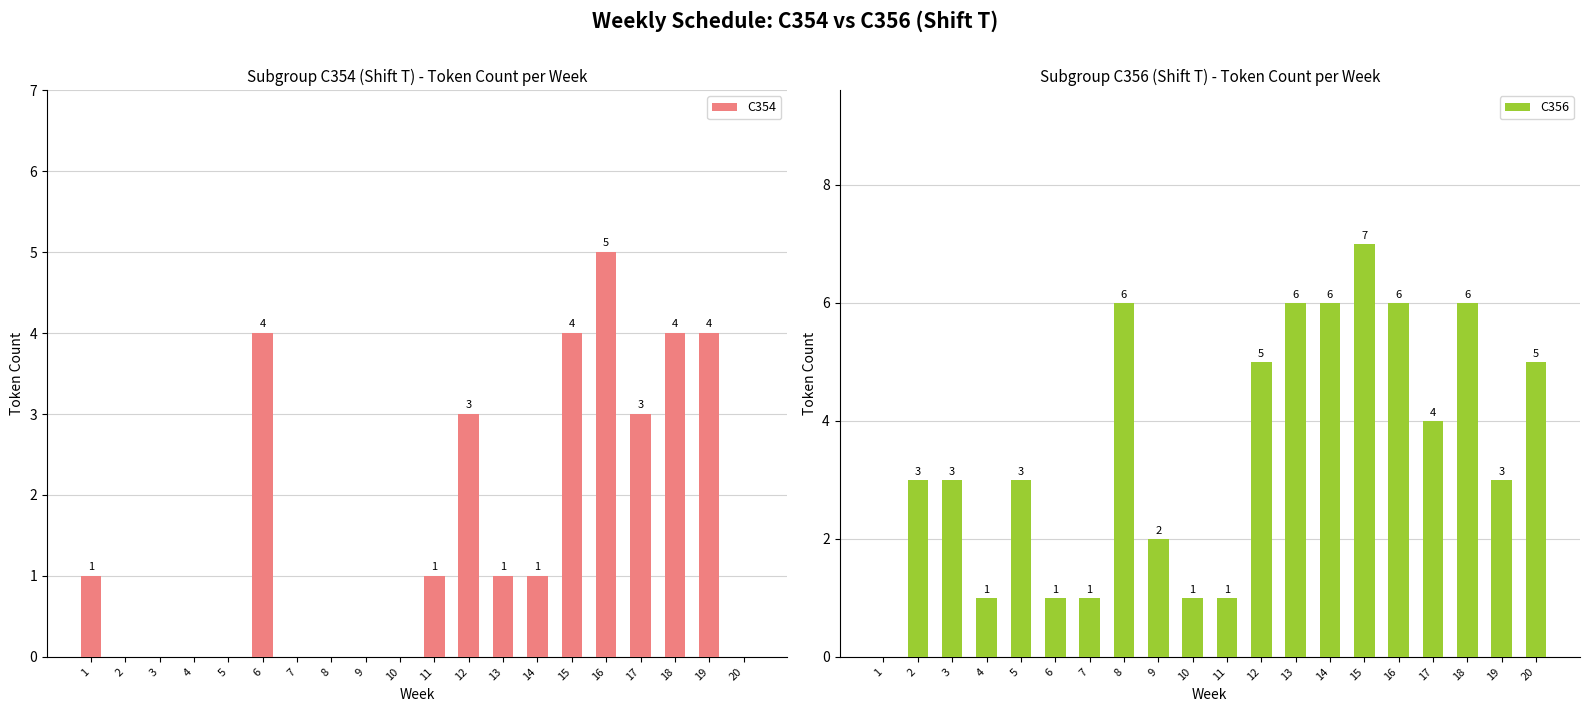

At how many categories does at least one series exceed 3?

11